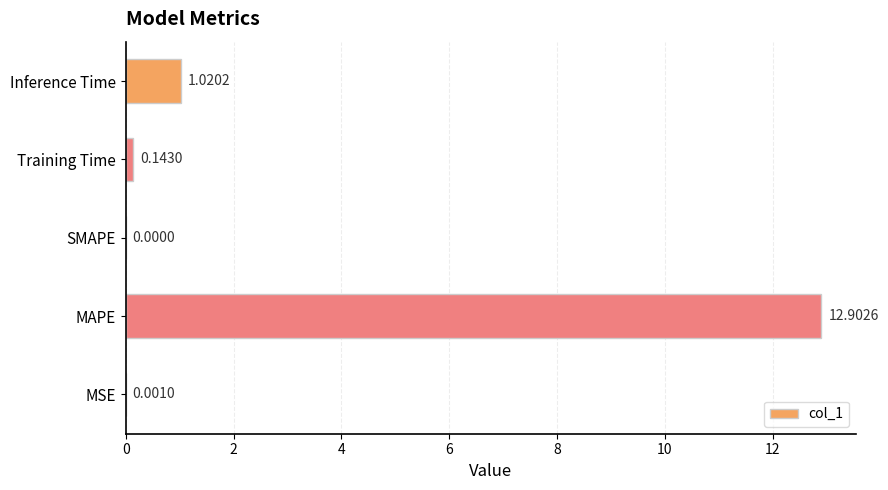

How many values are above zero?

4